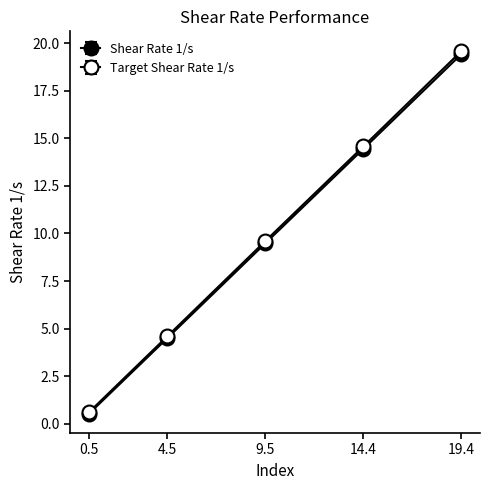

How many categories are shown in the chart?

5